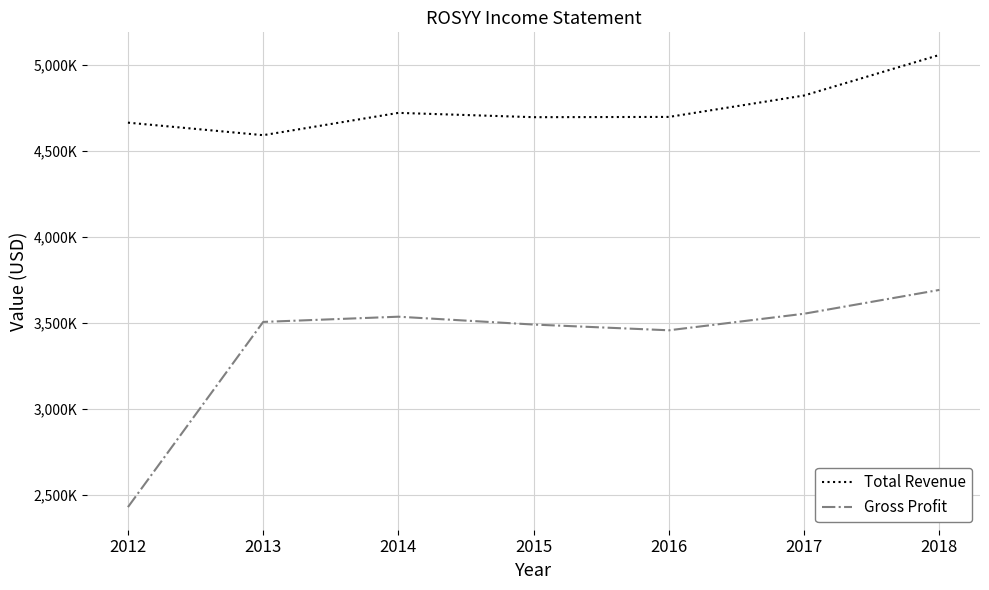

What is the difference between the second highest and minimum values in the Gross Profit series?

1123000